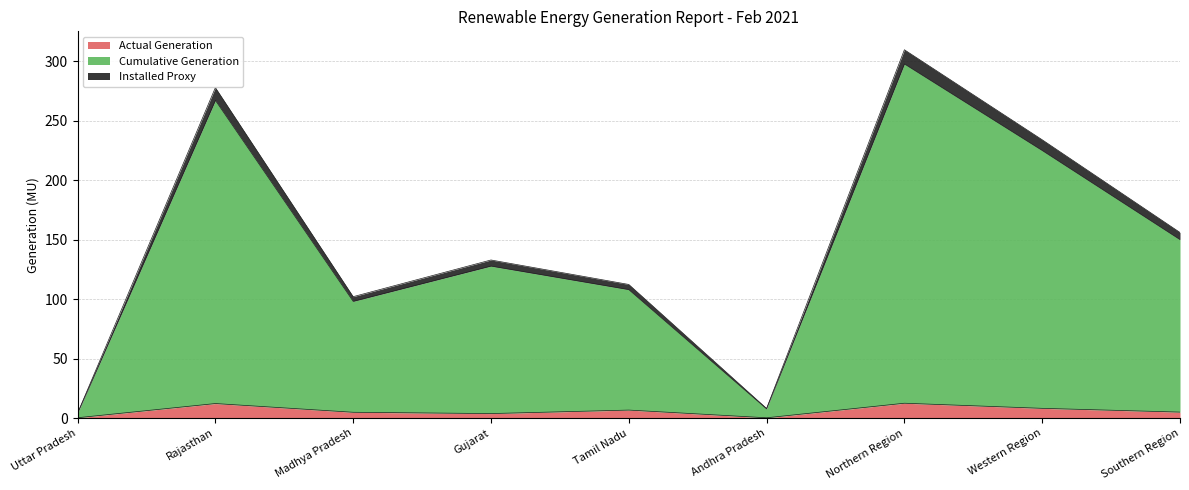

At which category is the sum across all series the highest?

Northern Region